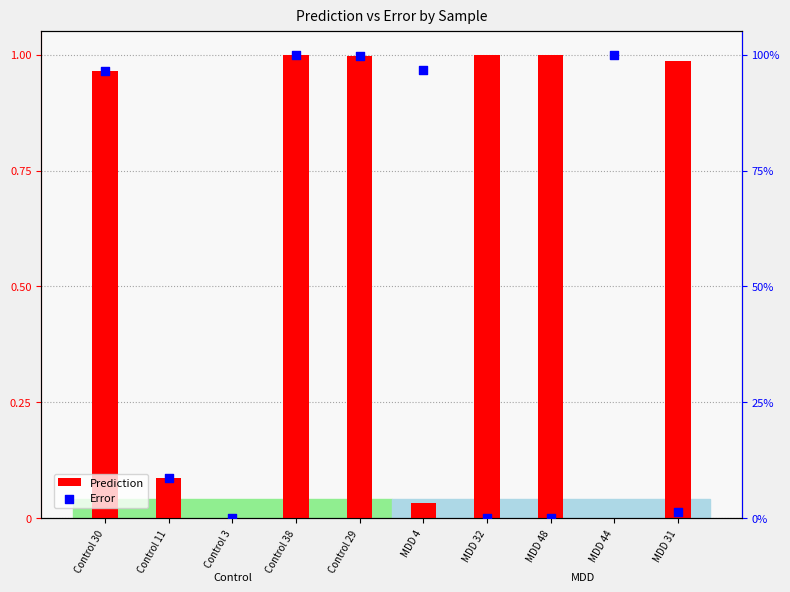

At which category is the sum across all series the highest?

Control 38